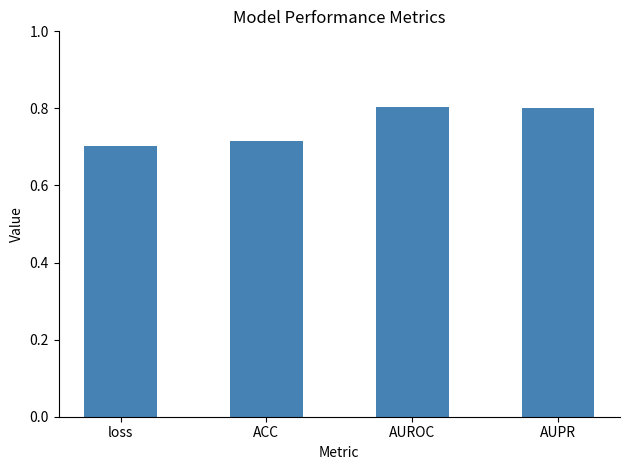

What is the maximum value shown in the chart?

0.8